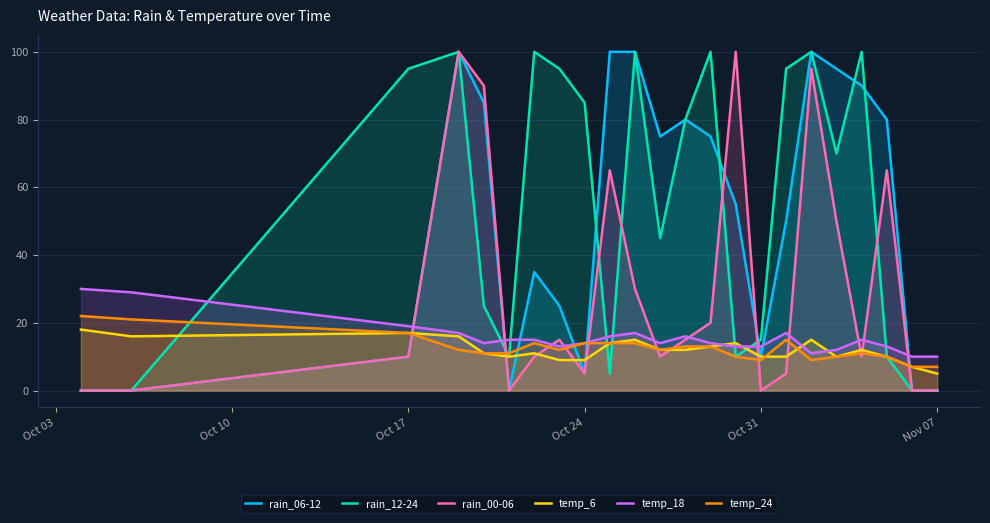

Which series ends up on top after the final intersection of rain_12-24 and temp_18?

temp_18